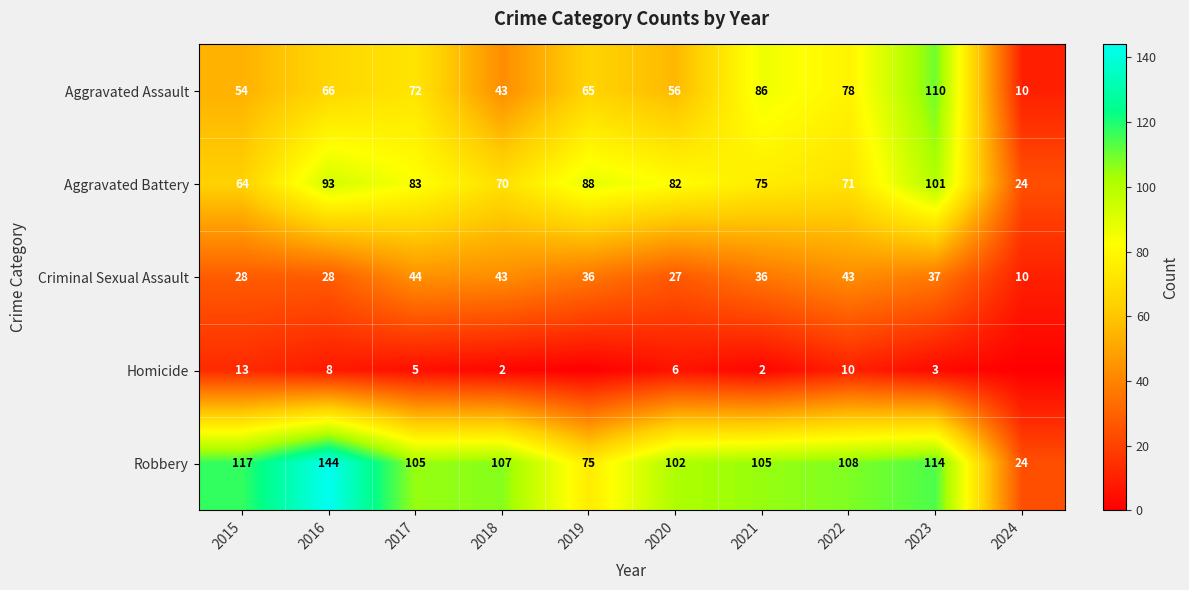

What is the difference between the highest and lowest values at 2022?

98